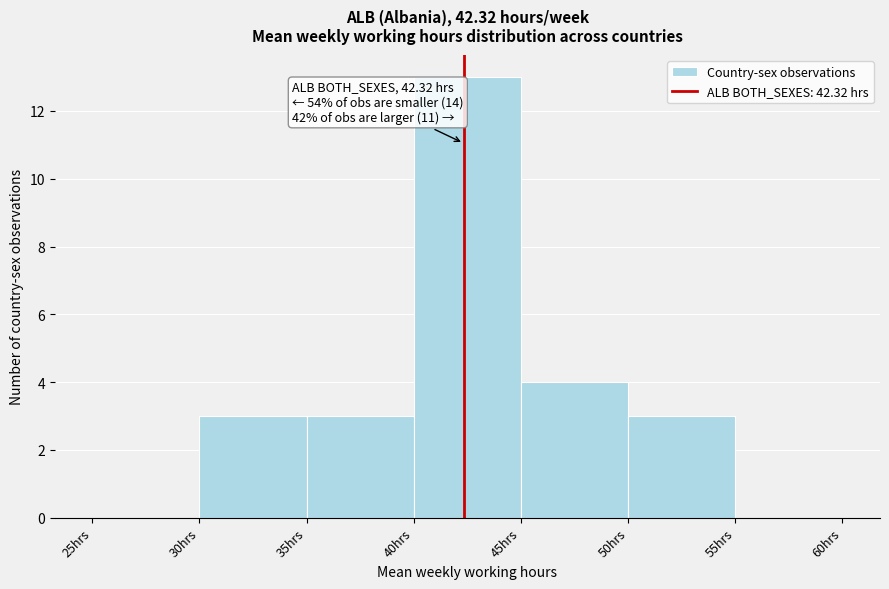

Over which range of the x-axis is the bar tallest?

40 to 45